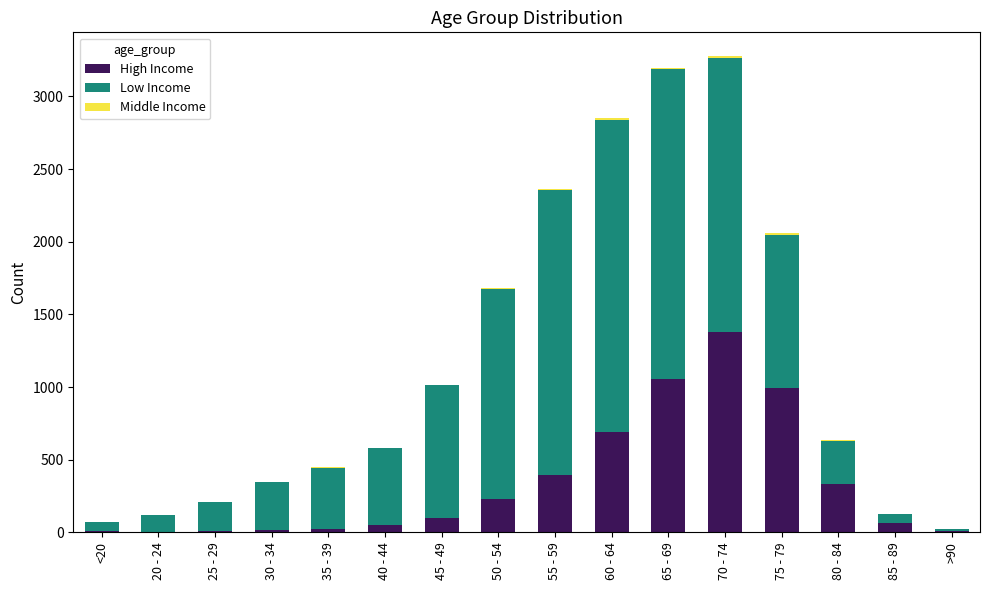

The value of High Income at 55 - 59 is 392. True or false?

True